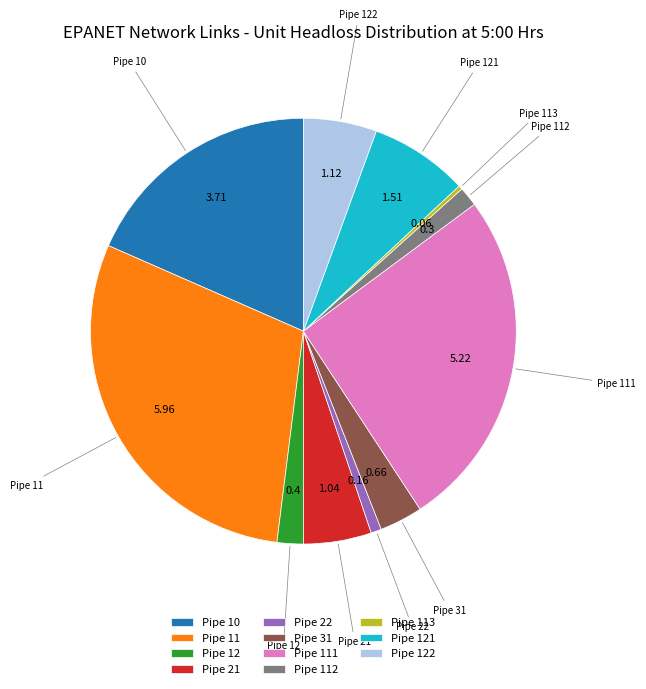

Is there any slice that represents more than half of the pie?

No